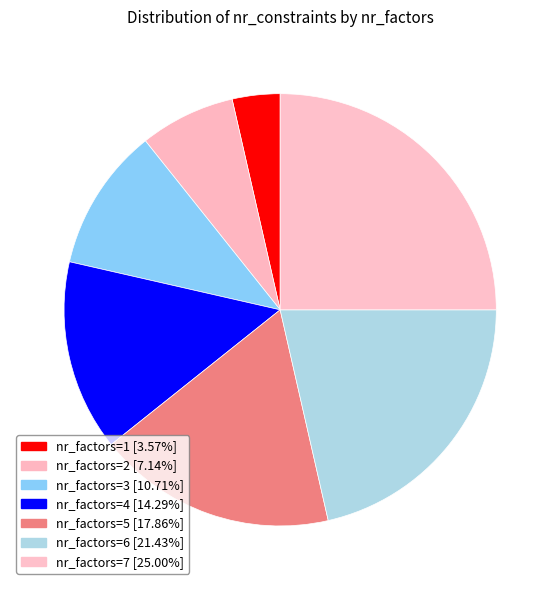

Count the number of slices in the pie.

7